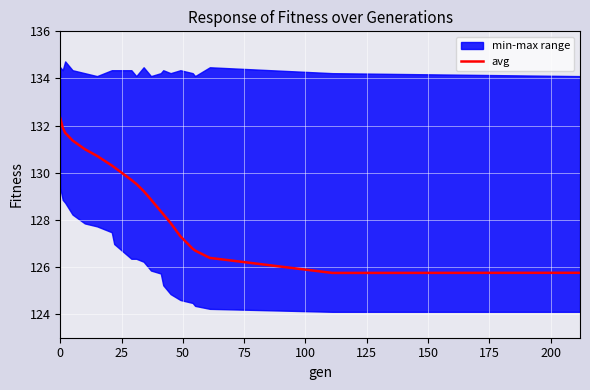

Reading left to right, what are all the values shown in this chart?

132.3	131.9	131.7	131.4	131.0	130.7	130.3	130.2	129.7	129.5	129.2	128.9	128.4	128.2	127.9	127.3	126.8	126.7	126.4	125.7	125.8